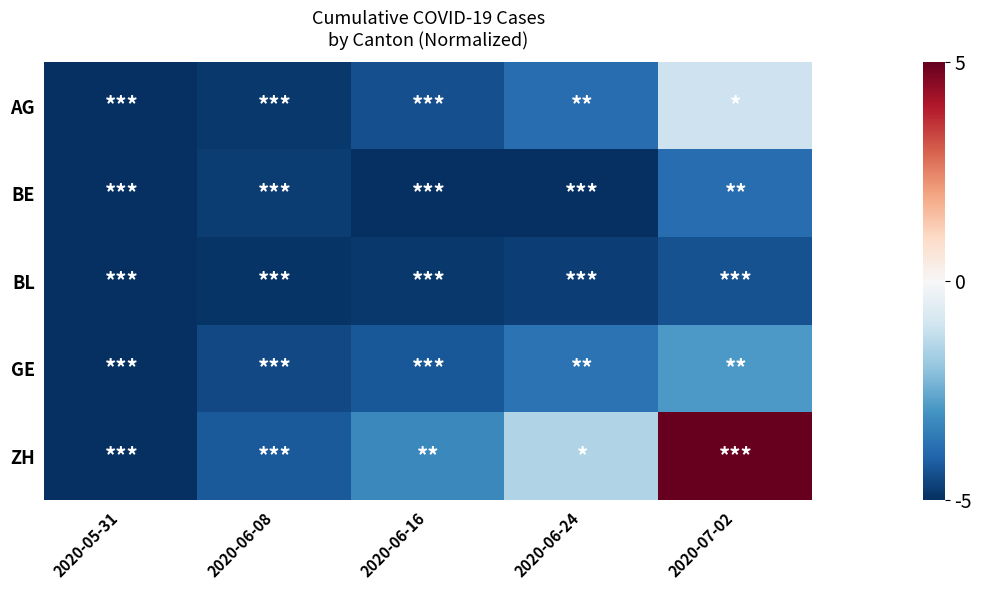

Rank the series by their maximum value, from lowest to highest.

BL, BE, GE, AG, ZH